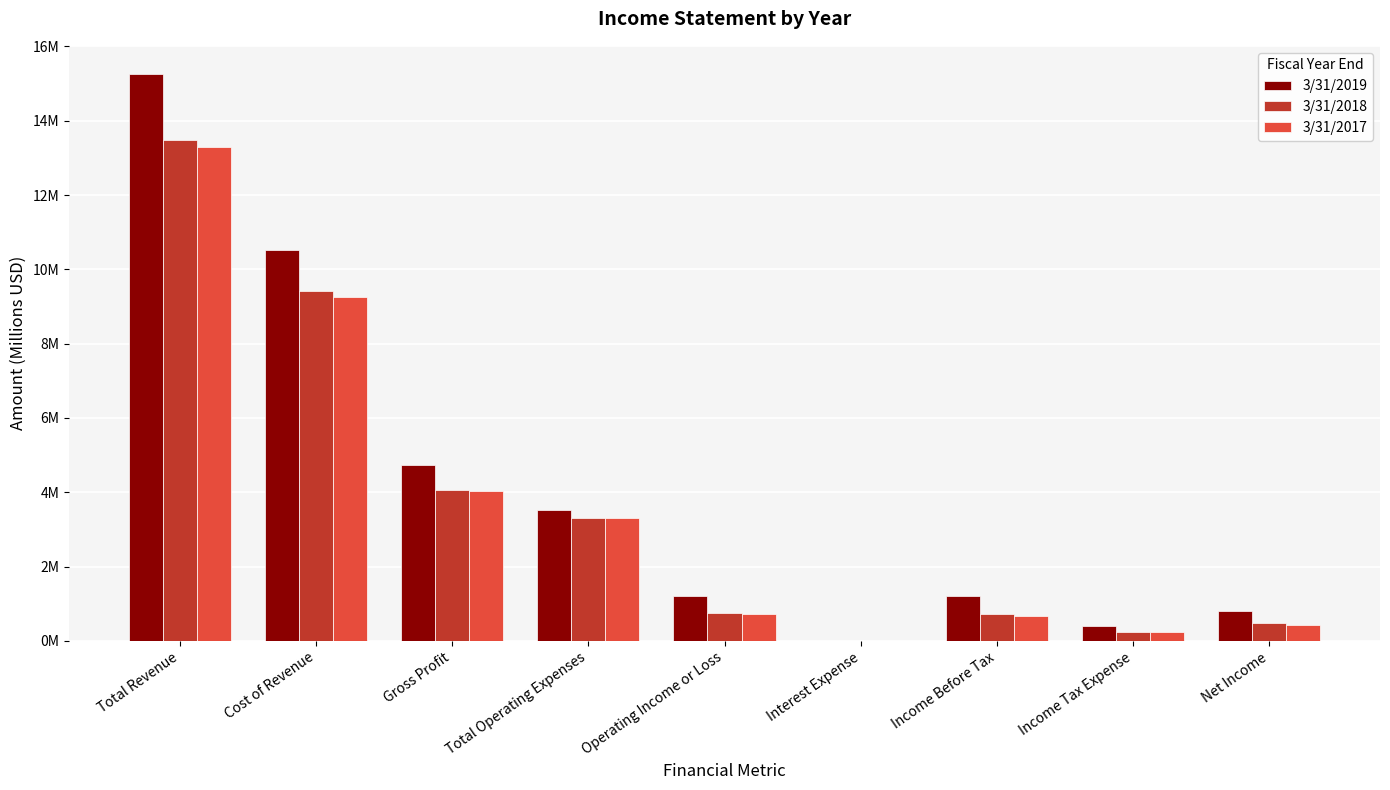

What is the value of the 3/31/2017 bar at the 2nd from the left?

9.3